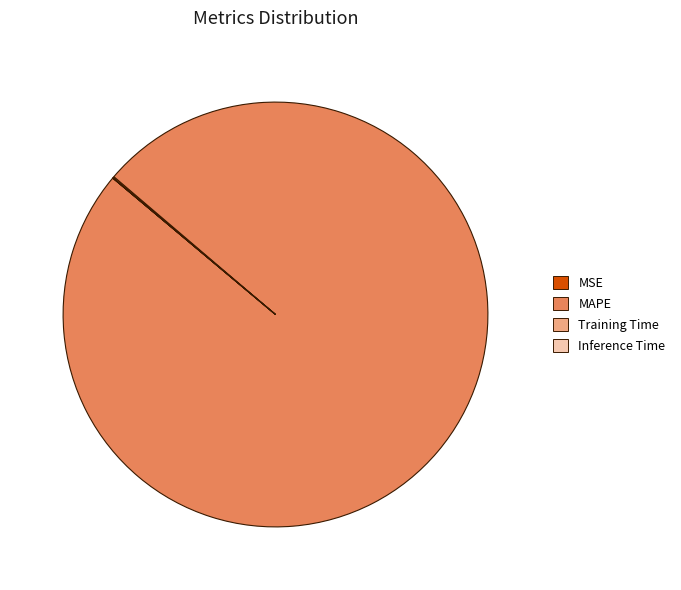

What is the largest slice in the pie chart?

MAPE